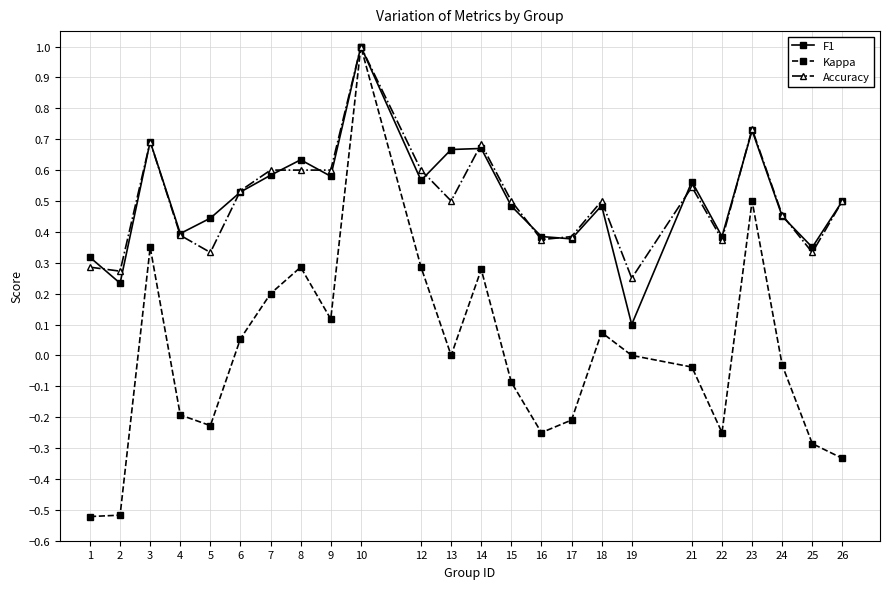

At which category does Accuracy reach its first local peak?

3